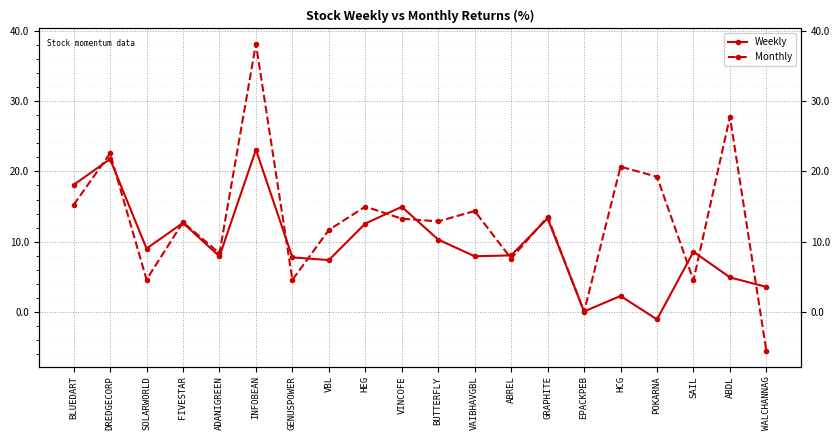

What is the sum of all Weekly values?

193.1